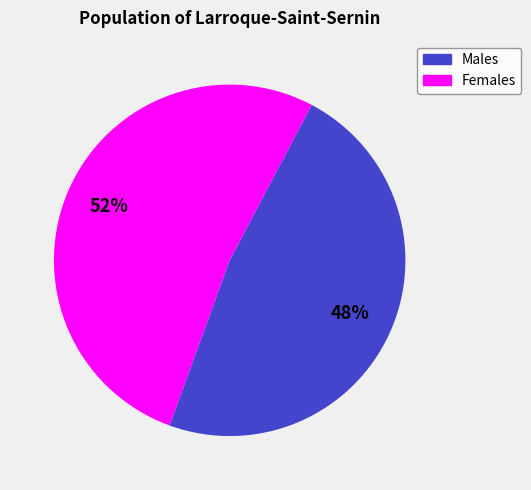

Combined, do Males and Females account for over 50%?

Yes